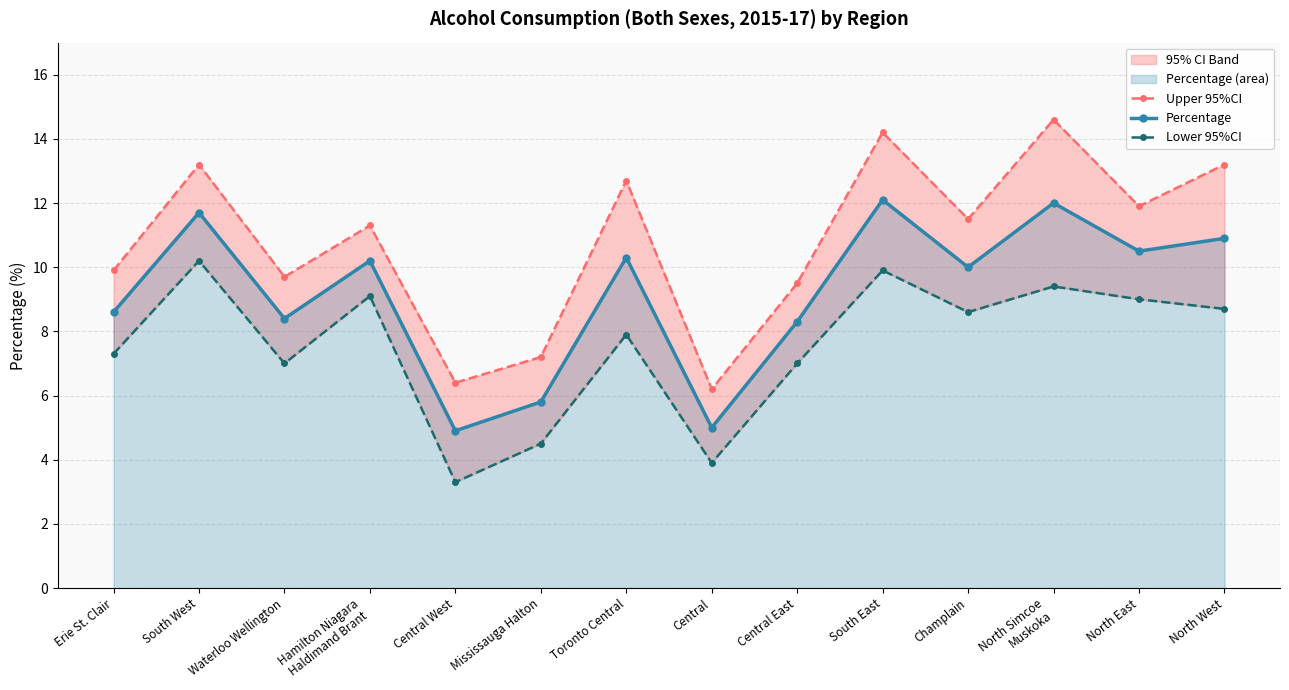

Reading right to left, what are all the values shown in this chart?

Upper 95%CI: North West=13.2	North East=11.9	North Simcoe
Muskoka=14.6	Champlain=11.5	South East=14.2	Central East=9.5	Central=6.2	Toronto Central=12.7	Mississauga Halton=7.2	Central West=6.4	Hamilton Niagara
Haldimand Brant=11.3	Waterloo Wellington=9.7	South West=13.2	Erie St. Clair=9.9
Percentage: North West=10.9	North East=10.5	North Simcoe
Muskoka=12.0	Champlain=10.0	South East=12.1	Central East=8.3	Central=5.0	Toronto Central=10.3	Mississauga Halton=5.8	Central West=4.9	Hamilton Niagara
Haldimand Brant=10.2	Waterloo Wellington=8.4	South West=11.7	Erie St. Clair=8.6
Lower 95%CI: North West=8.7	North East=9.0	North Simcoe
Muskoka=9.4	Champlain=8.6	South East=9.9	Central East=7.0	Central=3.9	Toronto Central=7.9	Mississauga Halton=4.5	Central West=3.3	Hamilton Niagara
Haldimand Brant=9.1	Waterloo Wellington=7.0	South West=10.2	Erie St. Clair=7.3